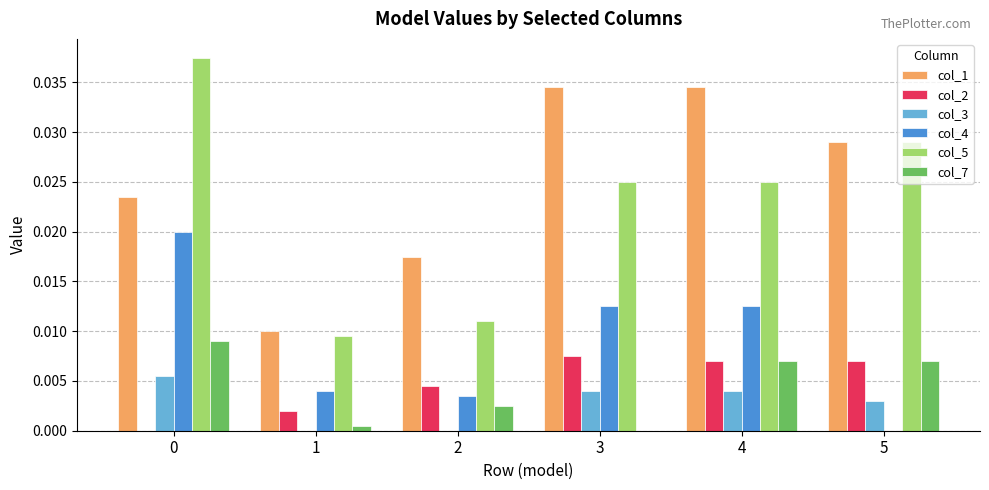

Between 3 and 4, which series saw the biggest shift?

col_7